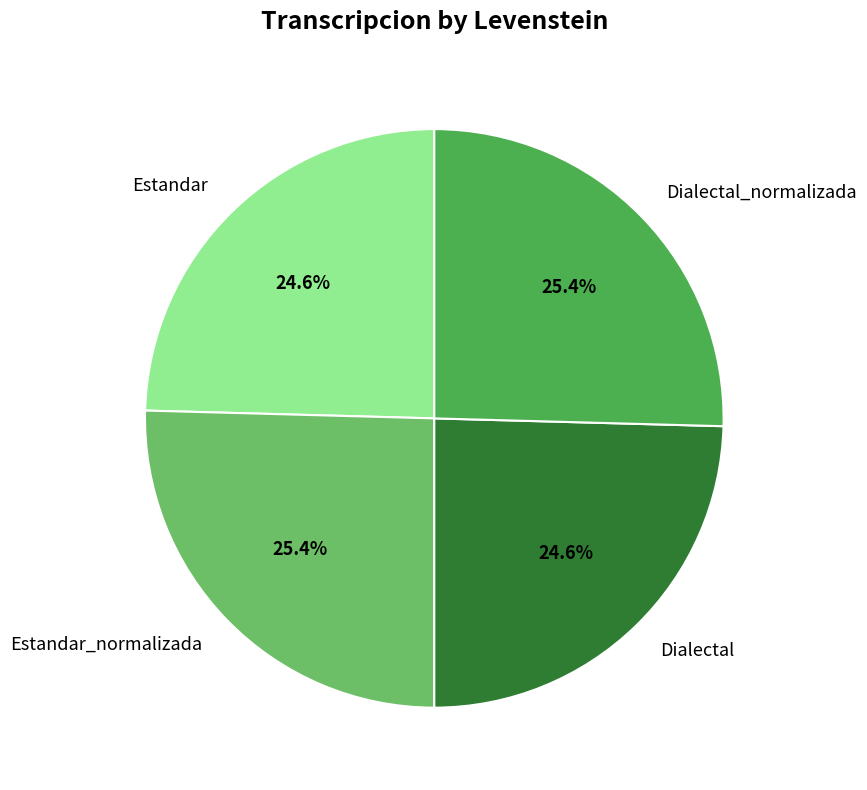

To the nearest percent, what is the difference between the largest and smallest slice percentages?

1%